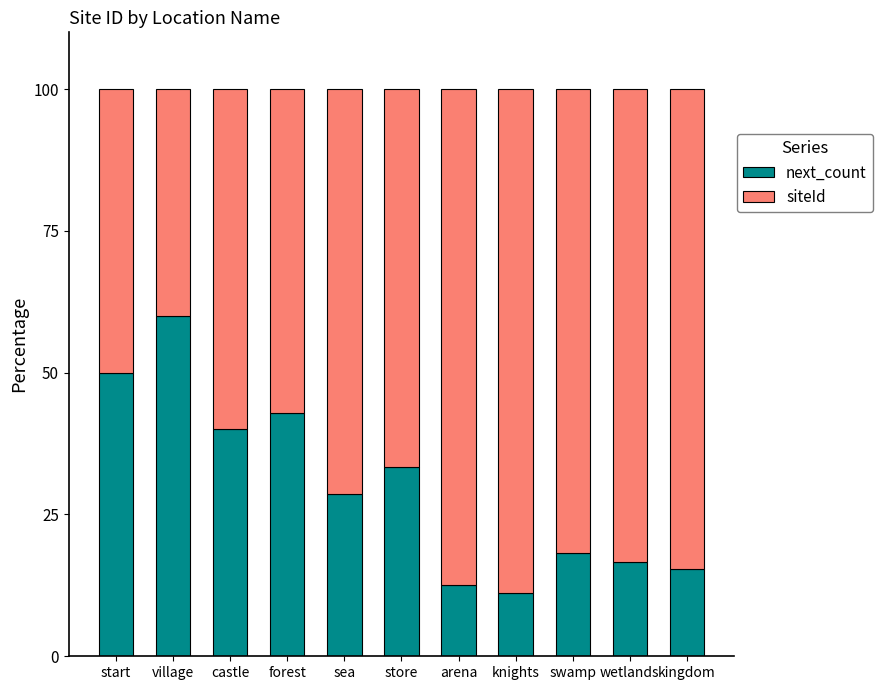

At which label does next_count reach its peak?

village